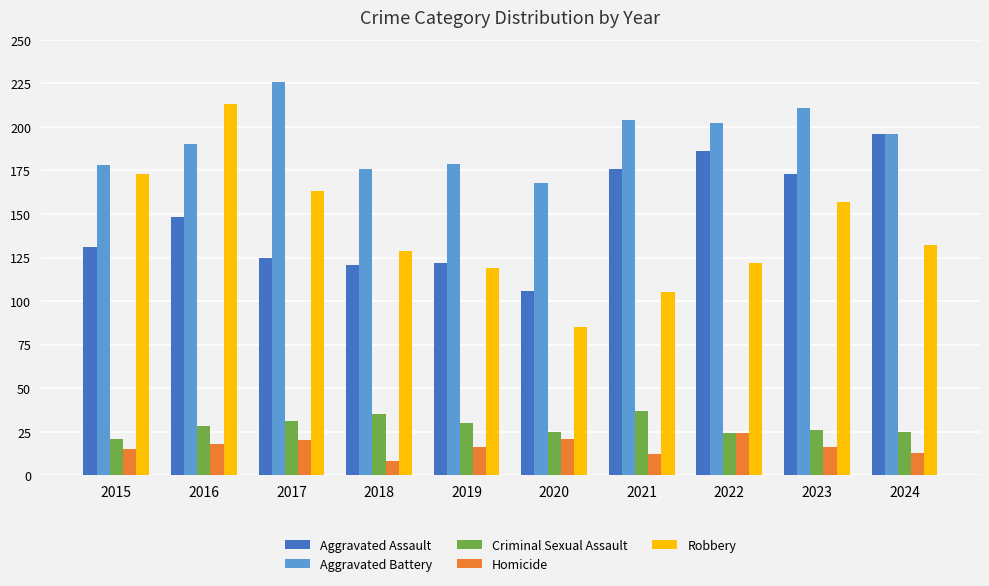

True or false: Criminal Sexual Assault has a value of 25 at 2020.

True